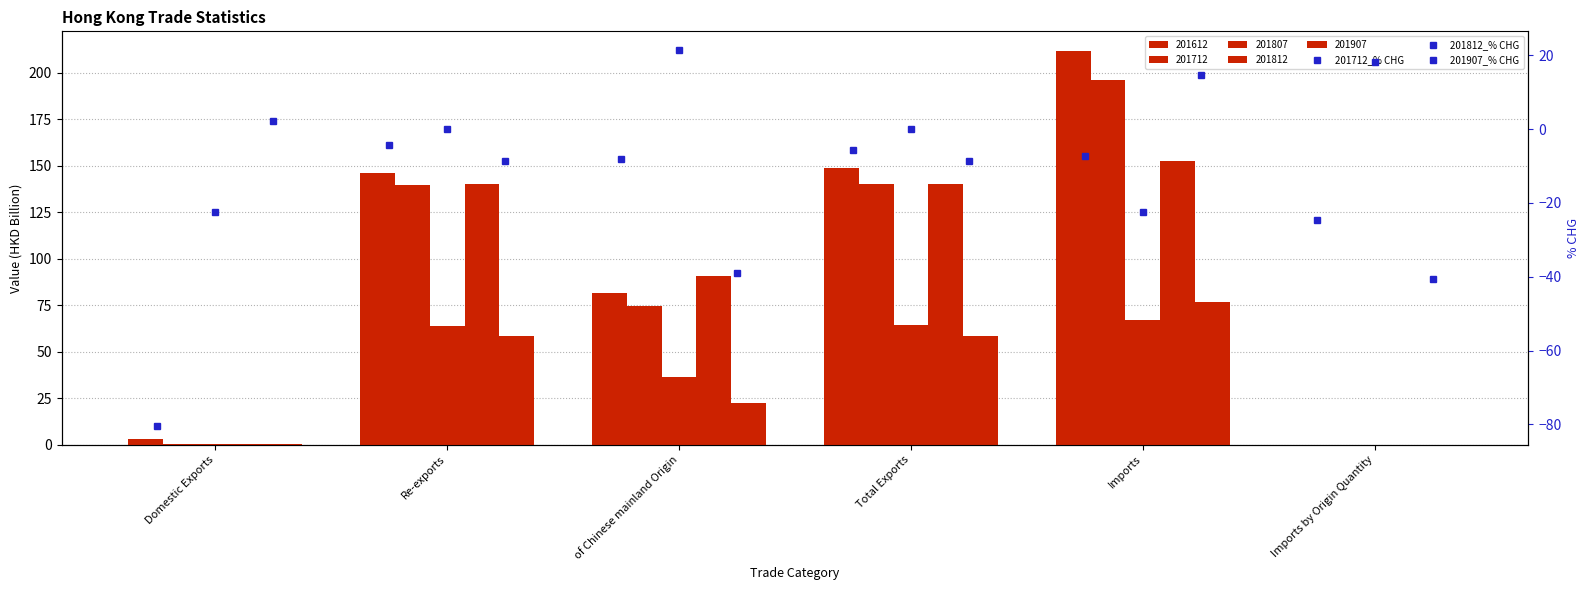

Where does the 201712_% CHG series first go above -7?

Re-exports